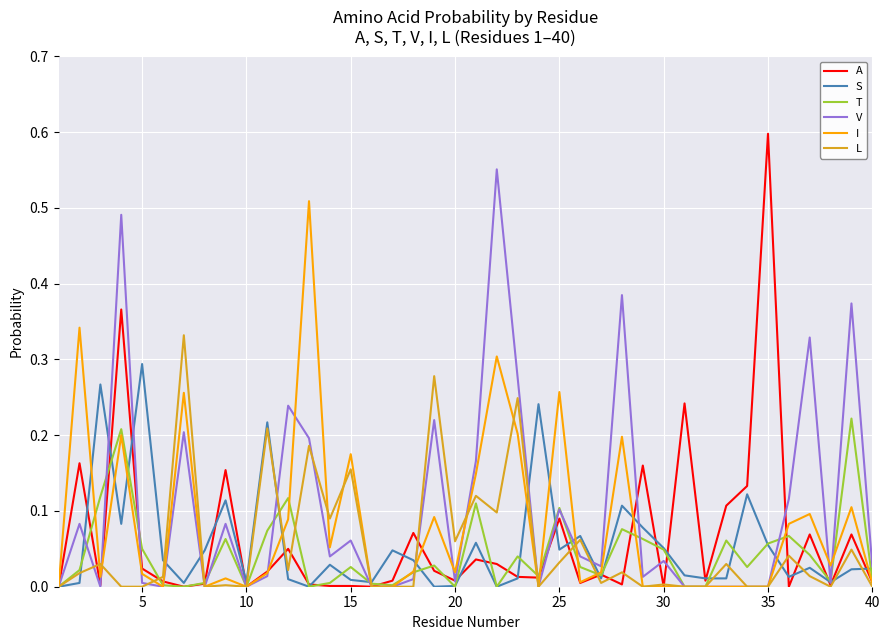

List the series in order of their peak value, highest first.

A, V, I, L, S, T